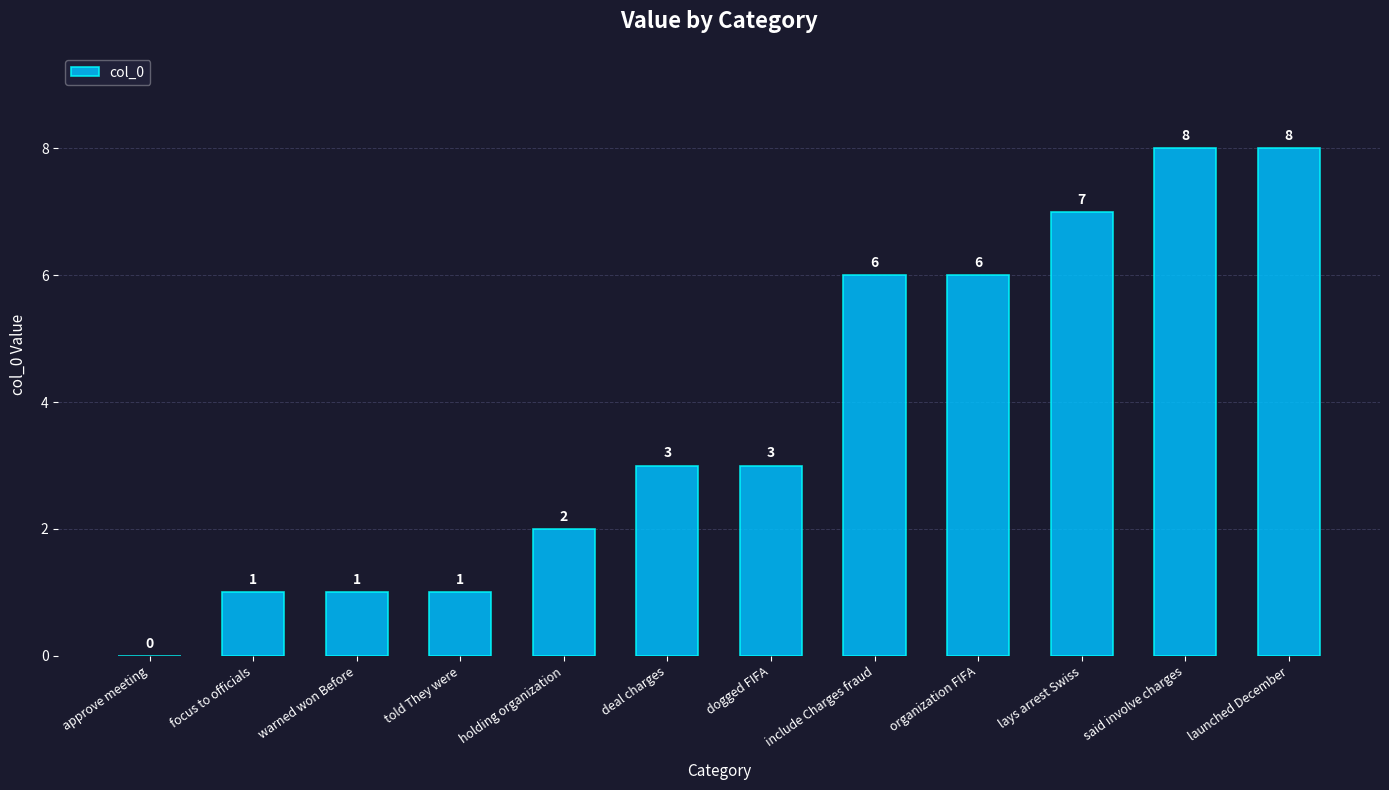

What is the average value?

4